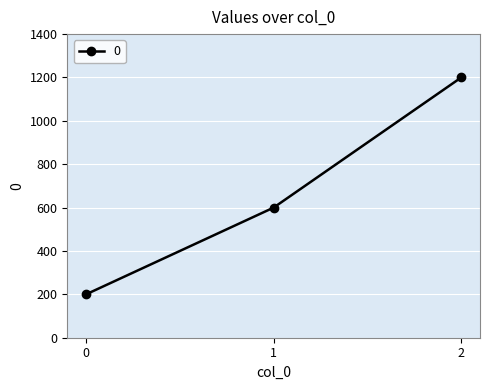

What is the greatest value displayed?

1200